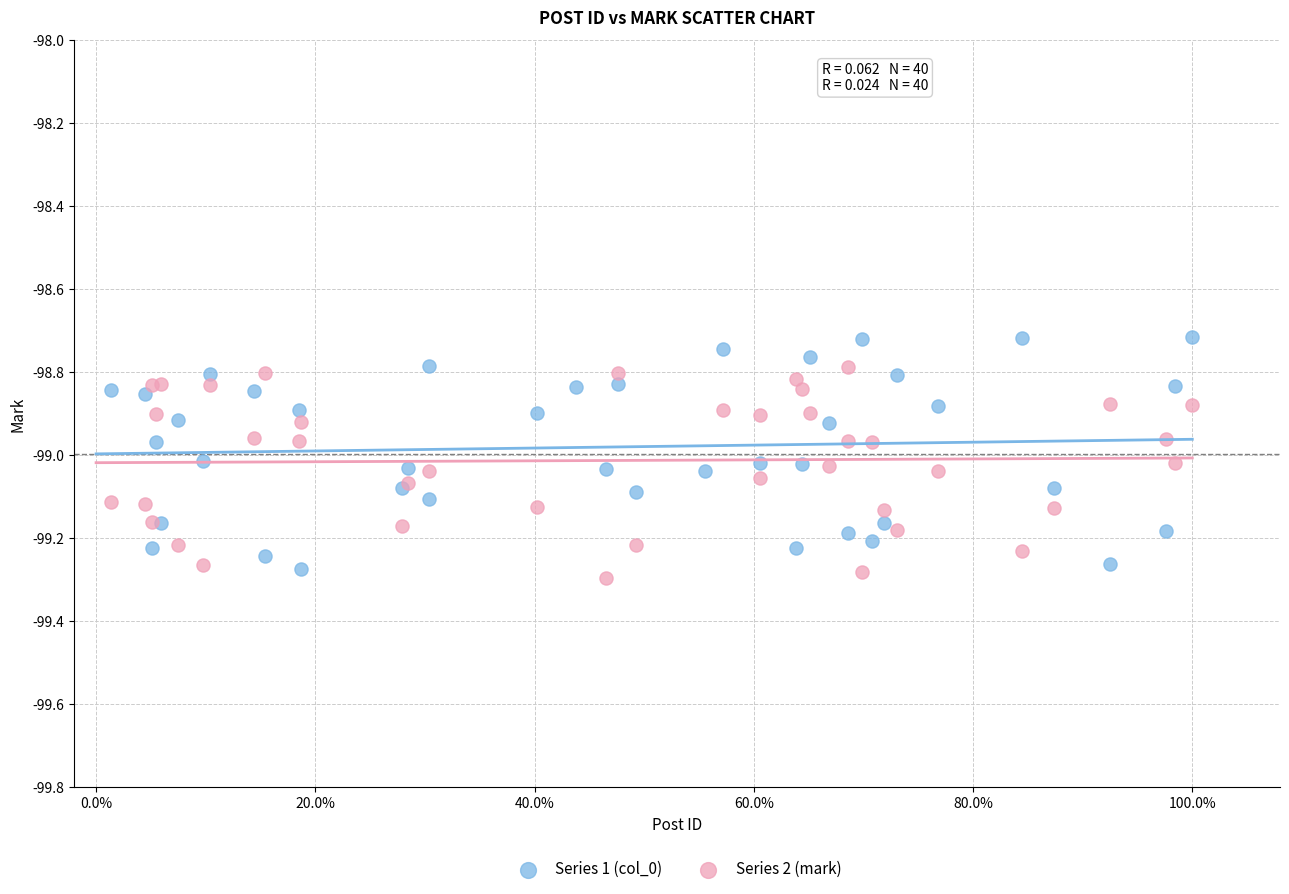

Which series reaches the maximum Y coordinate?

Series 1 (col_0)